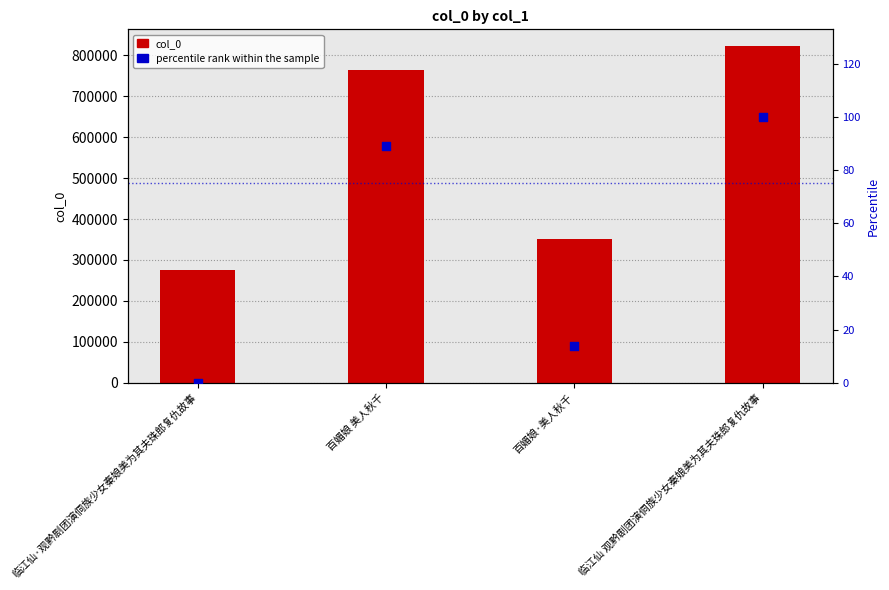

What are all the series names shown in the legend?

col_0, percentile rank within the sample